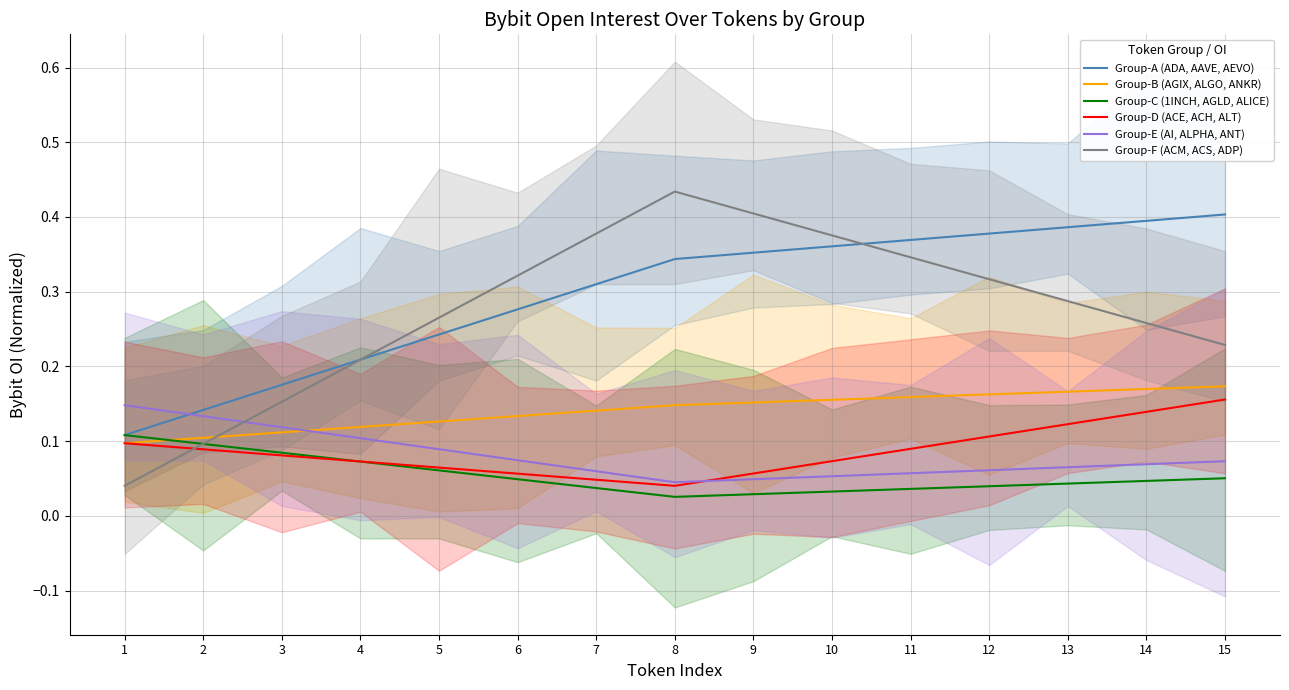

How many intersections are there between Group-F (ACM, ACS, ADP) and Group-A (ADA, AAVE, AEVO)?

2